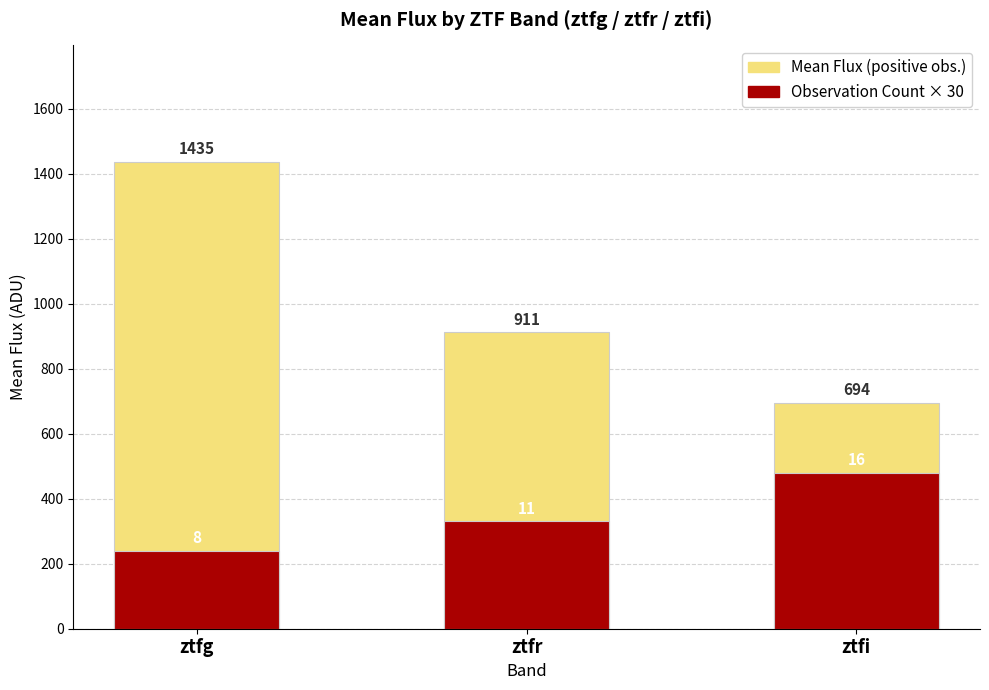

Reading left to right, extract all data points from this chart.

Mean Flux (positive): ztfg=1435.5	ztfr=911.3	ztfi=694.4
Count × 30: ztfg=240.0	ztfr=330.0	ztfi=480.0